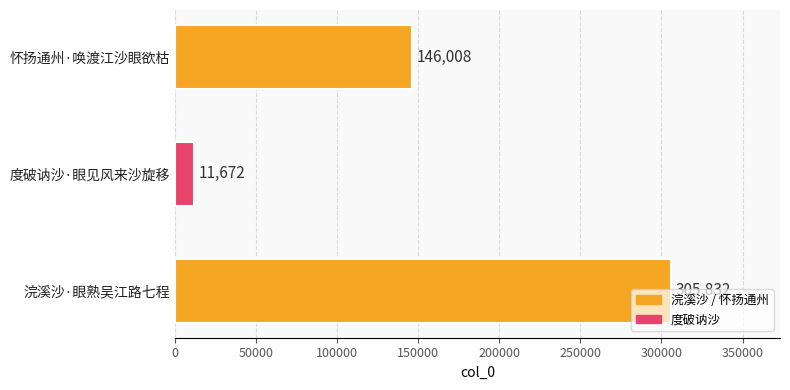

Read the value at 度破讷沙·眼见风来沙旋移.

11672